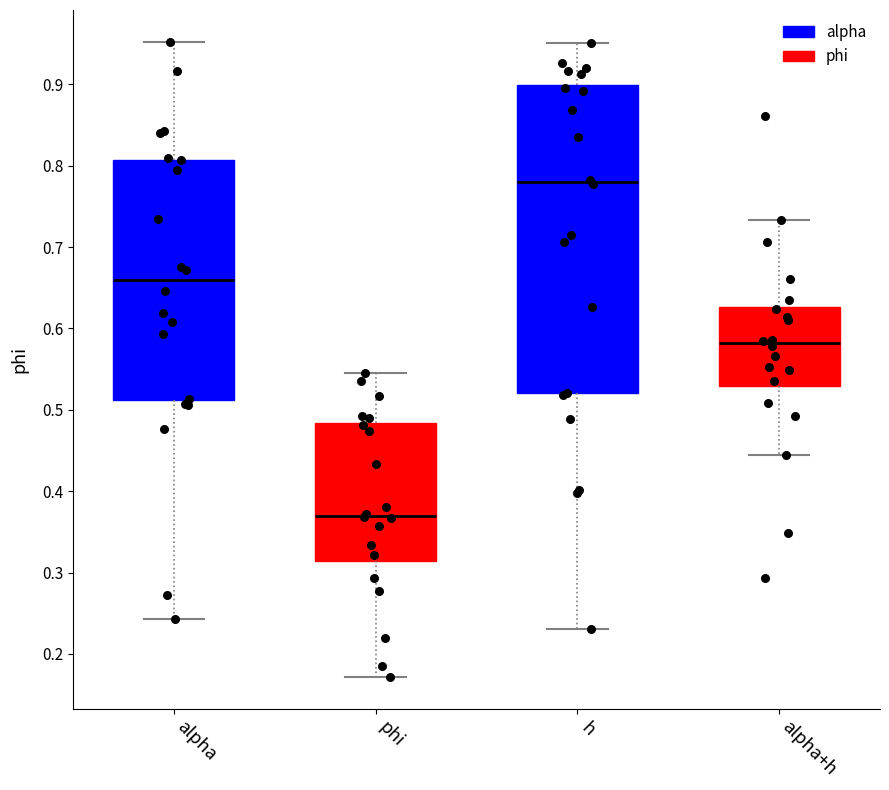

Reading left to right, transcribe this box plot: for each box, give where its median line is, the range the box spans, and where its two whiskers end, as read against the y-axis. The values are not printed on the chart, so give them approximately, as read against the axis.

alpha: median 0.66, box 0.51 to 0.81, whiskers 0.24 to 0.95
phi: median 0.37, box 0.31 to 0.48, whiskers 0.17 to 0.55
h: median 0.78, box 0.52 to 0.90, whiskers 0.23 to 0.95
alpha+h: median 0.58, box 0.53 to 0.63, whiskers 0.44 to 0.73